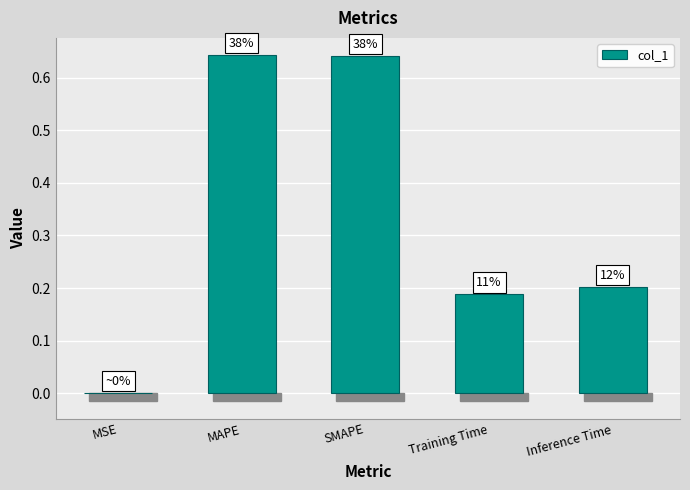

What is the label of the 3rd bar from the right?

SMAPE